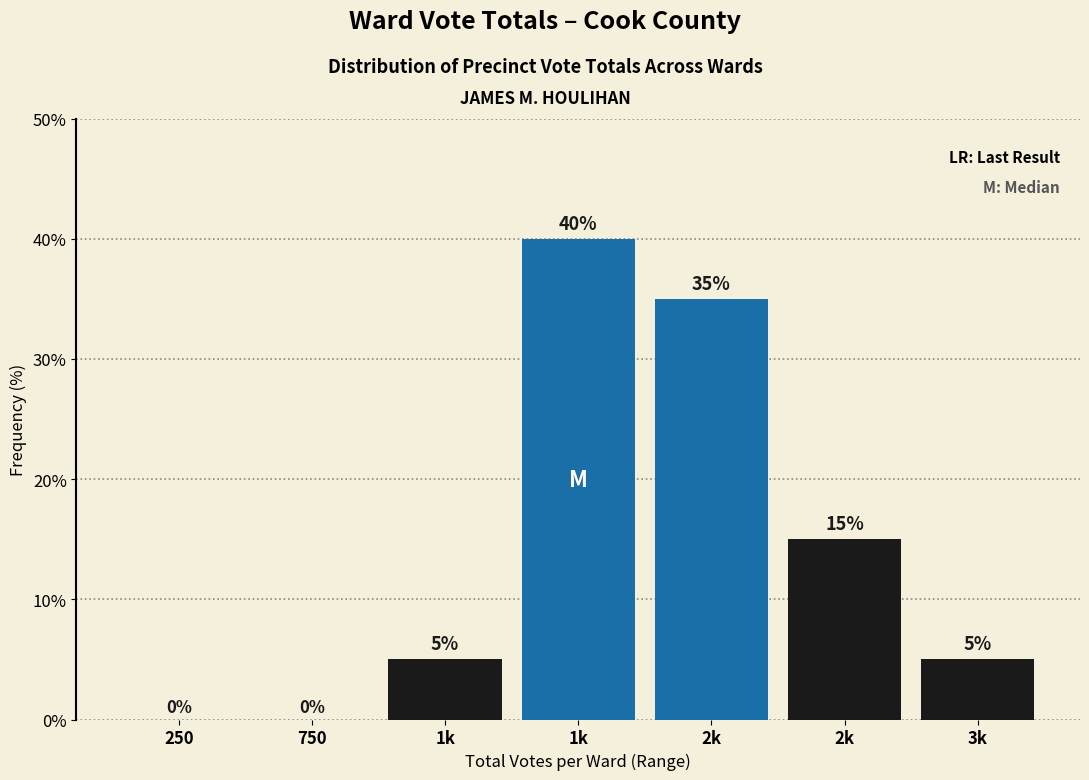

How many values are above zero?

5